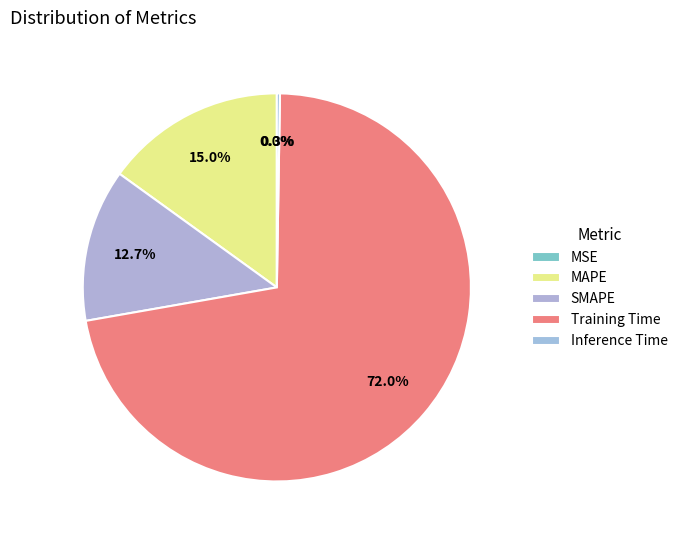

Does Training Time represent more than half of the total?

Yes